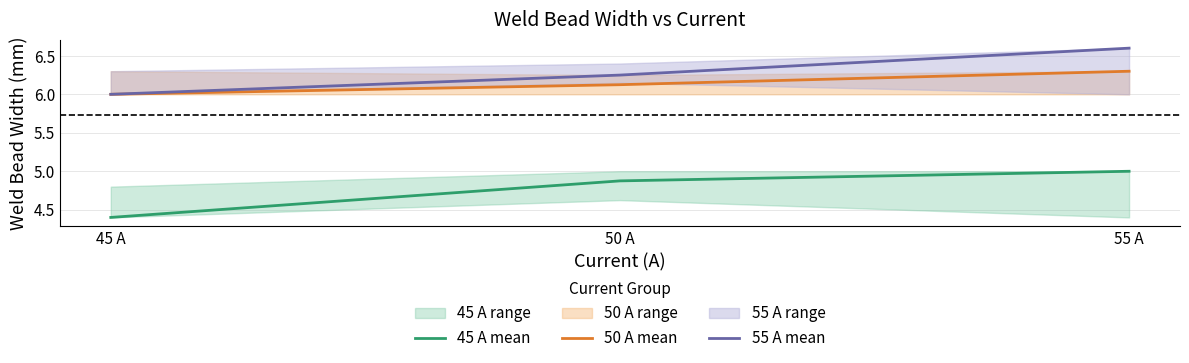

The 45 A mean series shows 4.9 at 50 A. True or false?

True